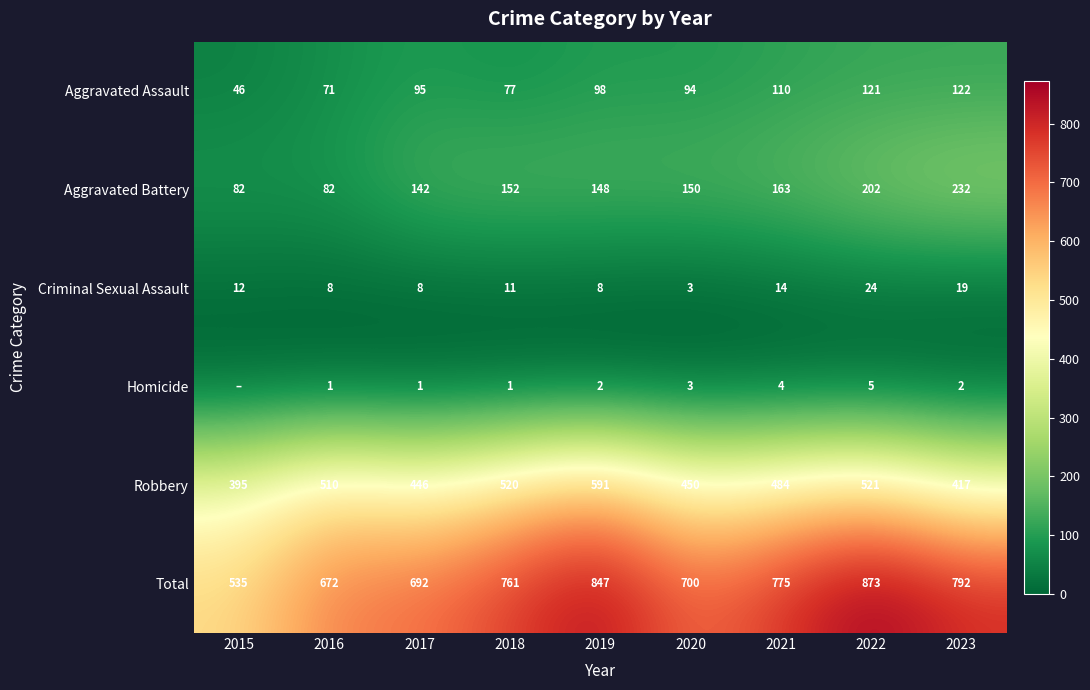

What is the sum of the Robbery values at 2019 and 2017?

1037